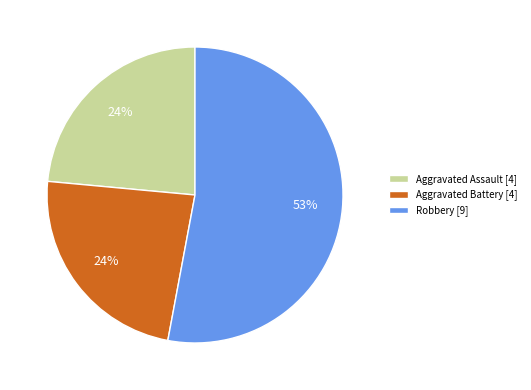

To the nearest percent, what is the combined percentage of Aggravated Battery [4] and Robbery [9]?

76%